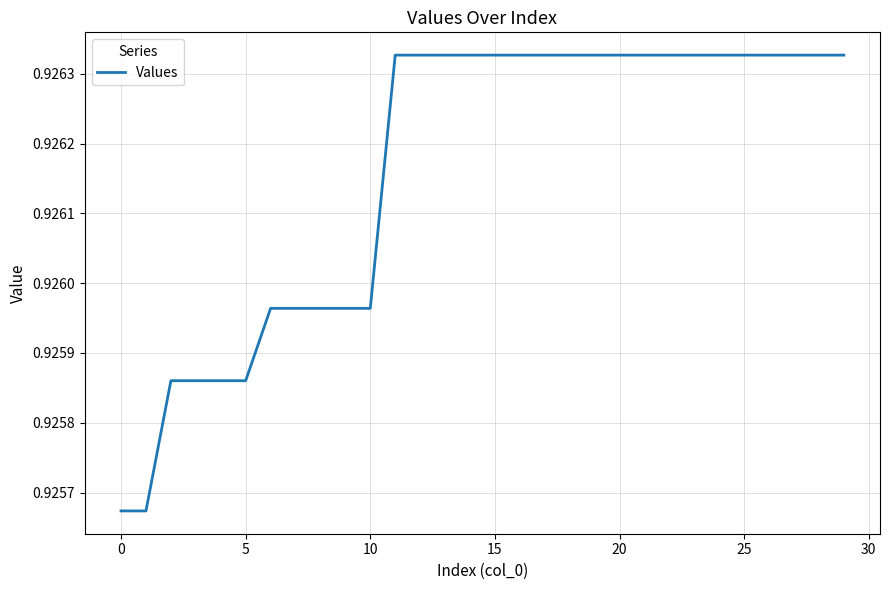

What is the average value?

0.9